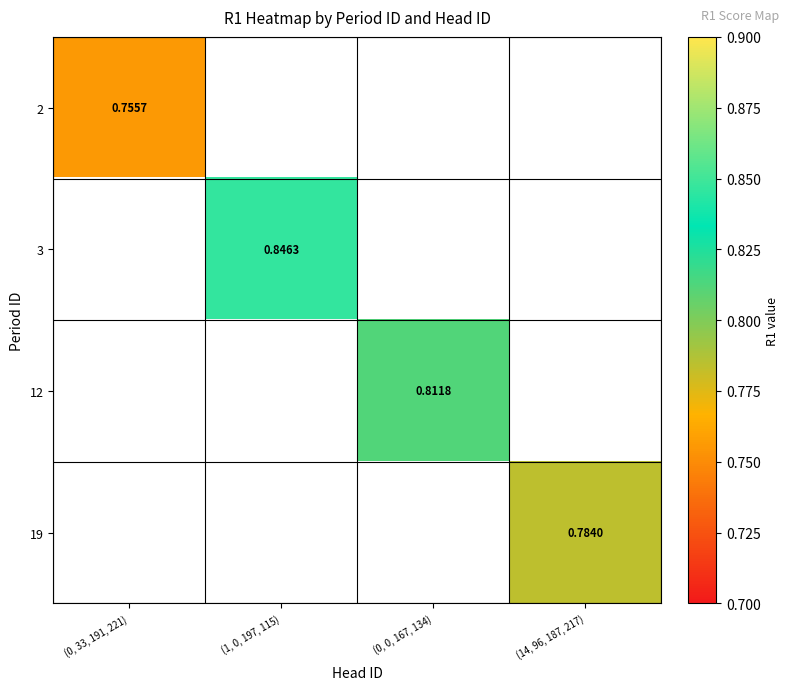

At which label is 2 closest to 0?

(0, 33, 191, 221)